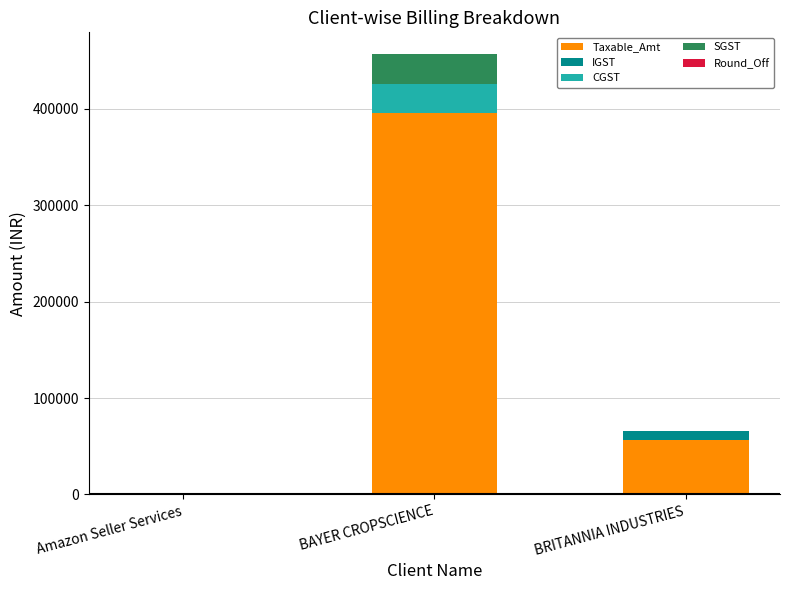

How many groups of bars are there?

3